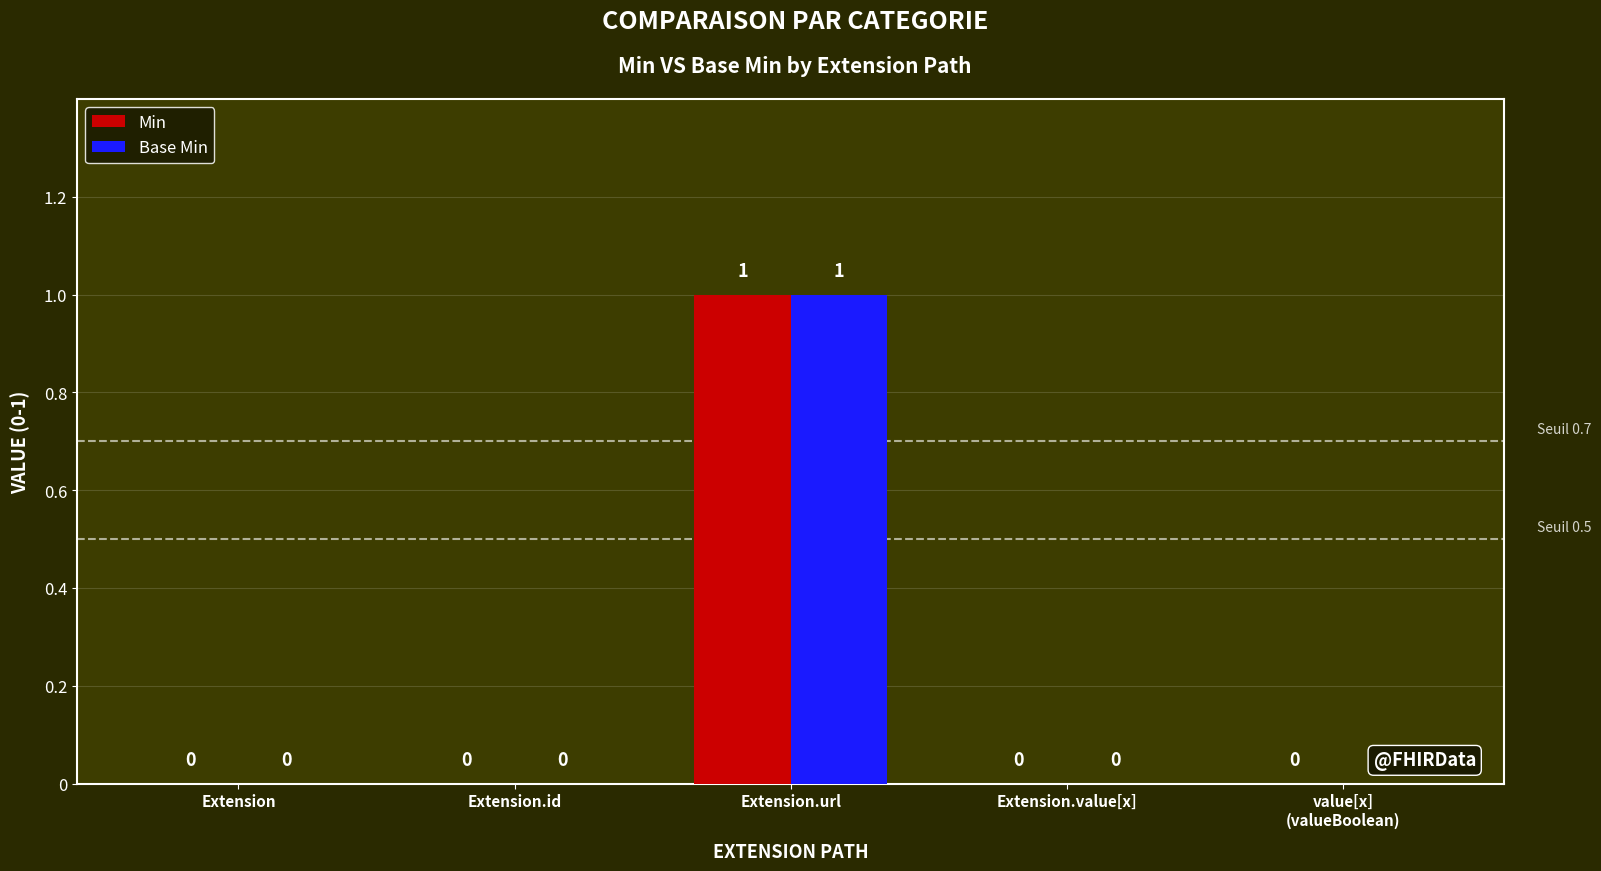

At which category is the sum across all series the highest?

Extension.url